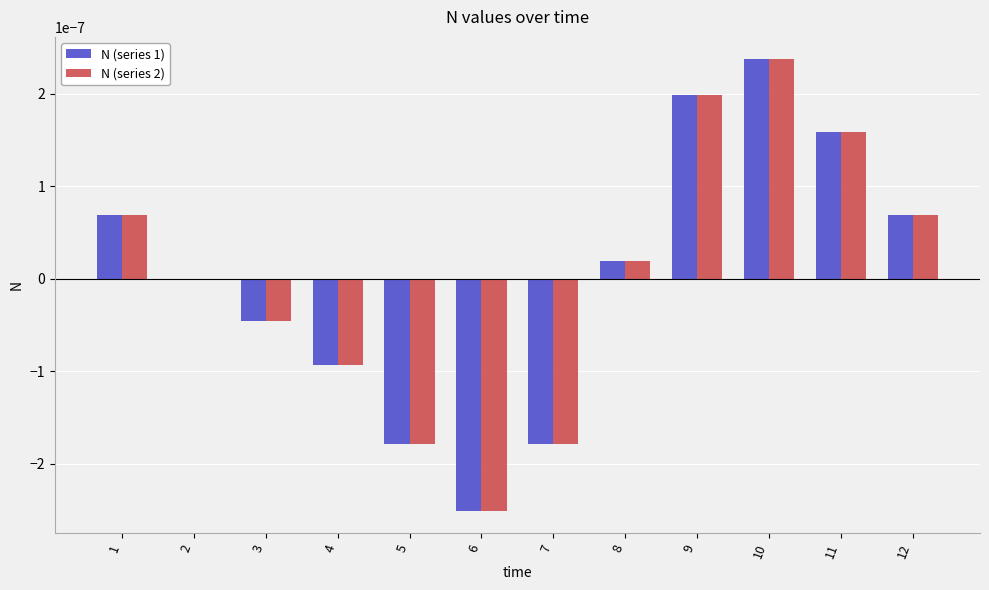

Are the bars grouped side by side (vs. stacked)?

Yes